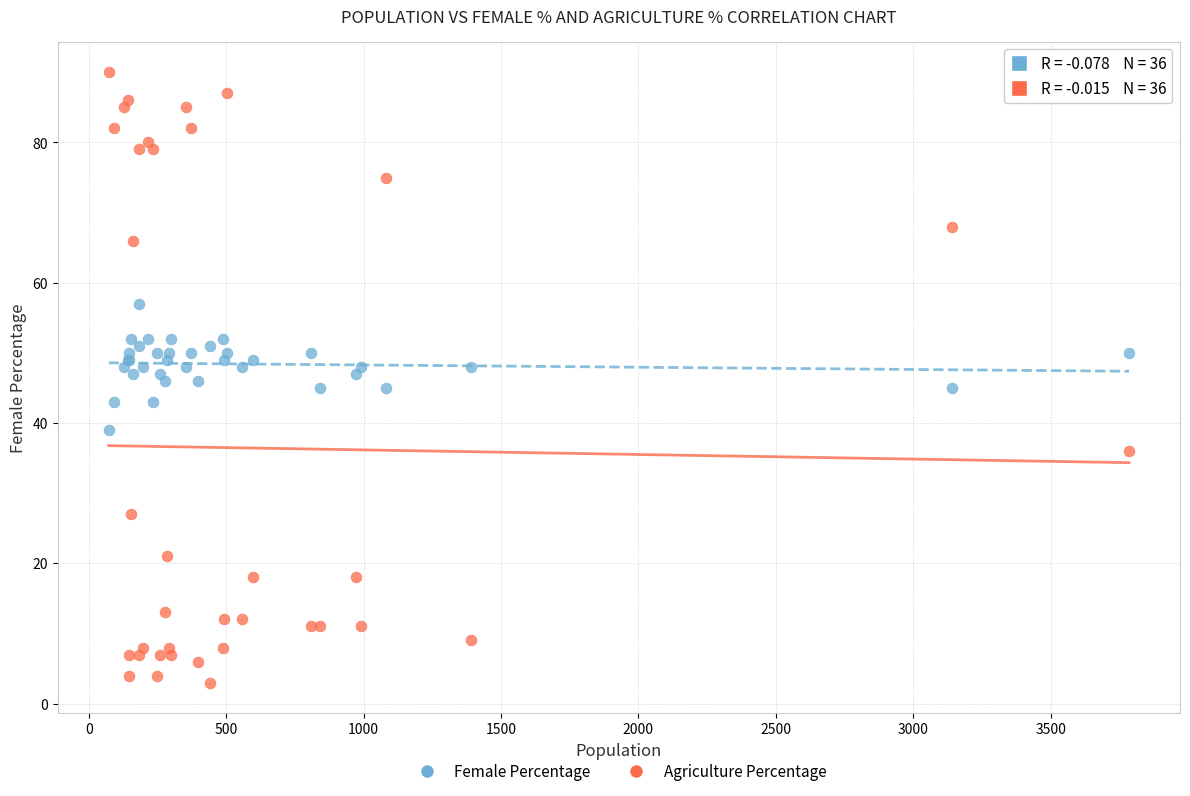

What is the X range (max minus min) for the scatter plot?

3712